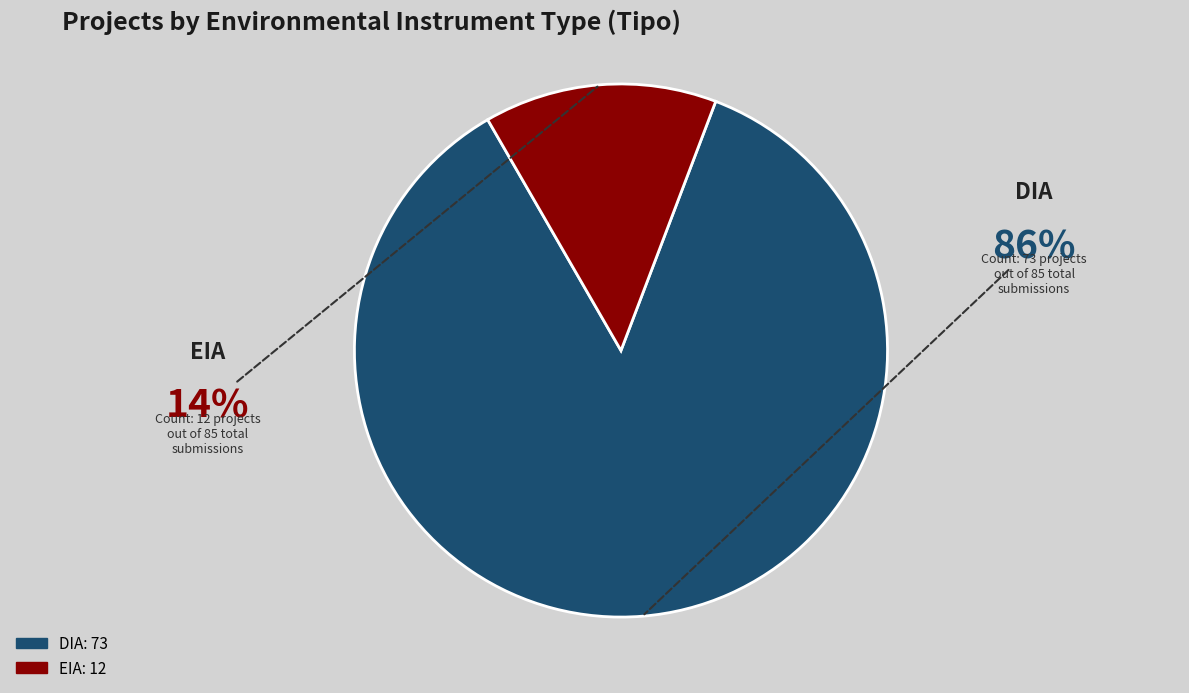

Is there a majority slice in this chart?

Yes